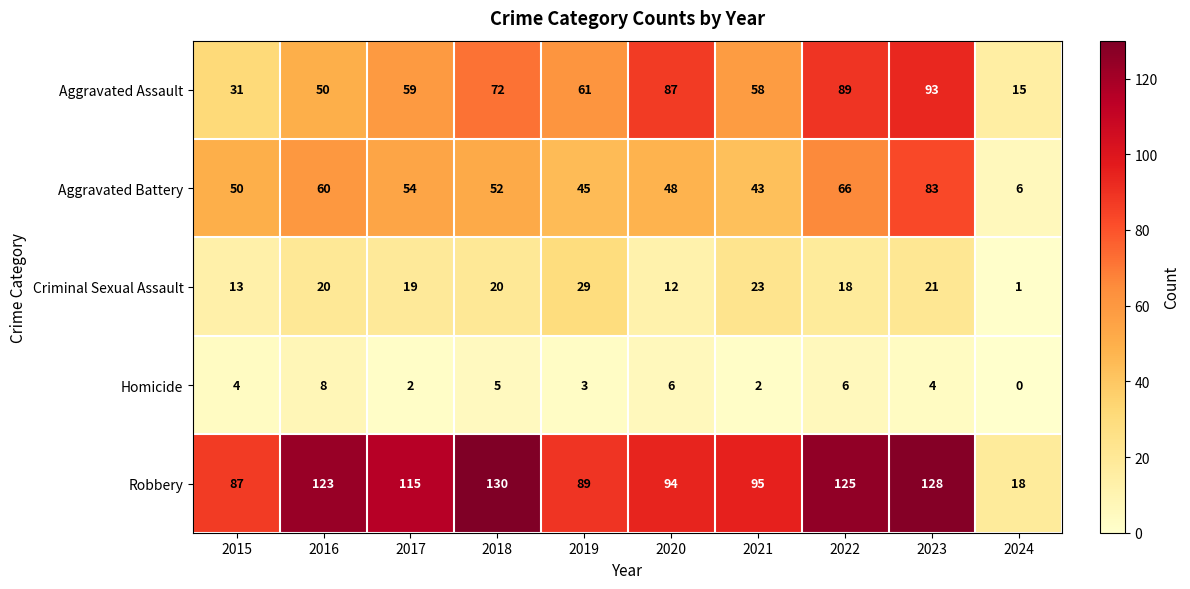

What is the maximum value for Aggravated Battery?

83